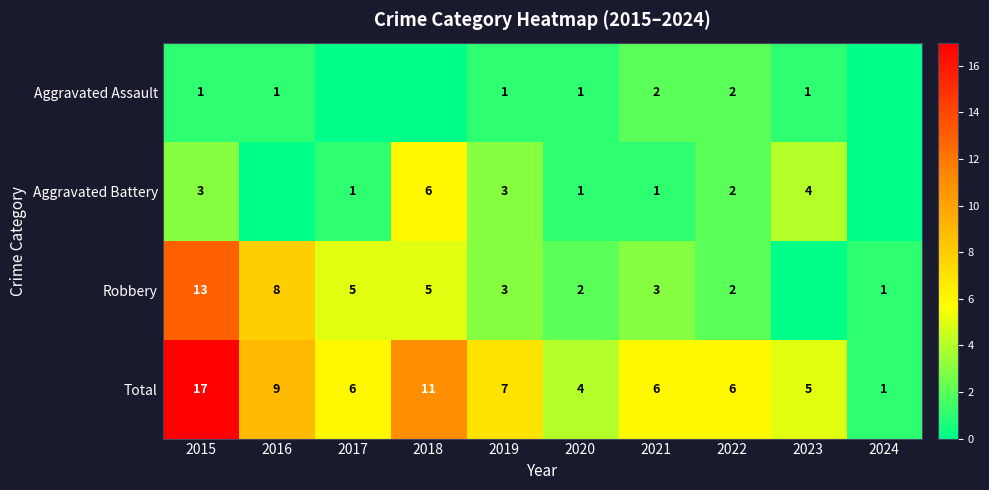

What is the difference between the highest and lowest values at 2019?

6